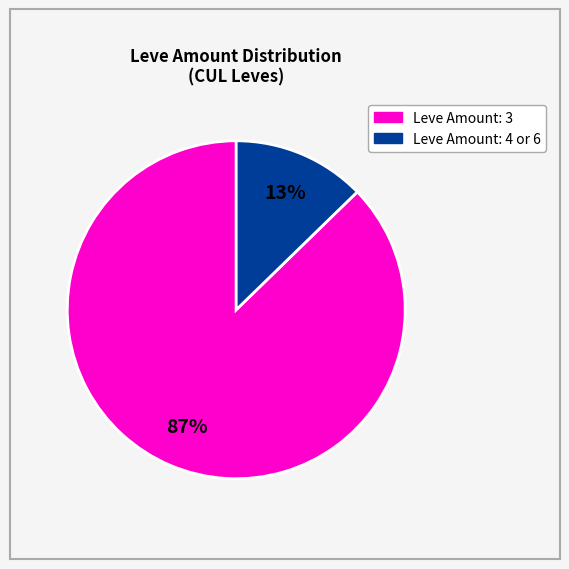

To the nearest percent, what is the average slice percentage?

50%